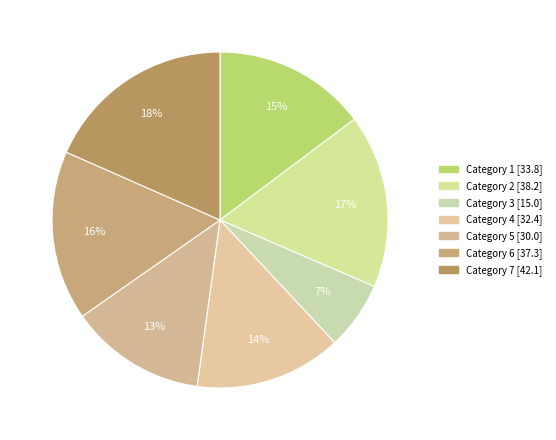

Rank the categories by value from lowest to highest.

3, 5, 4, 1, 6, 2, 7